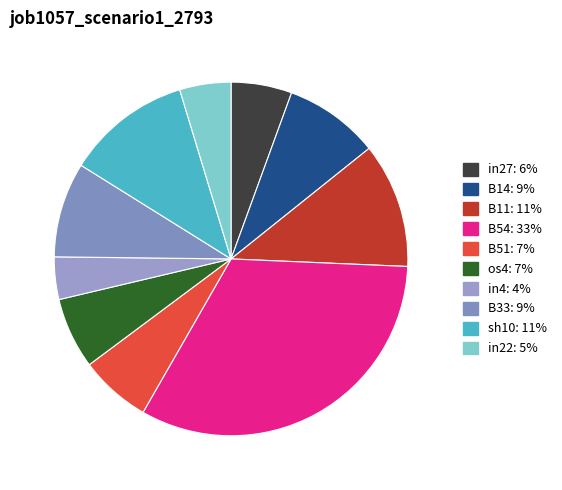

Is it true that in22 is 5% of the pie?

True